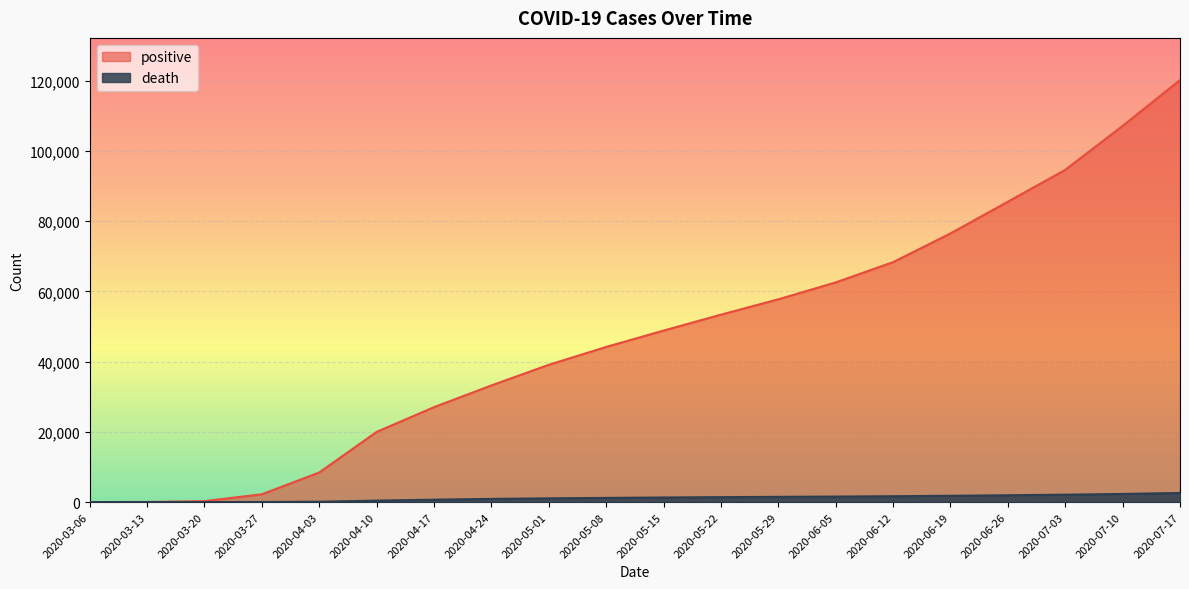

What is the difference between the positive values at 2020-04-24 and 2020-07-03?

61376